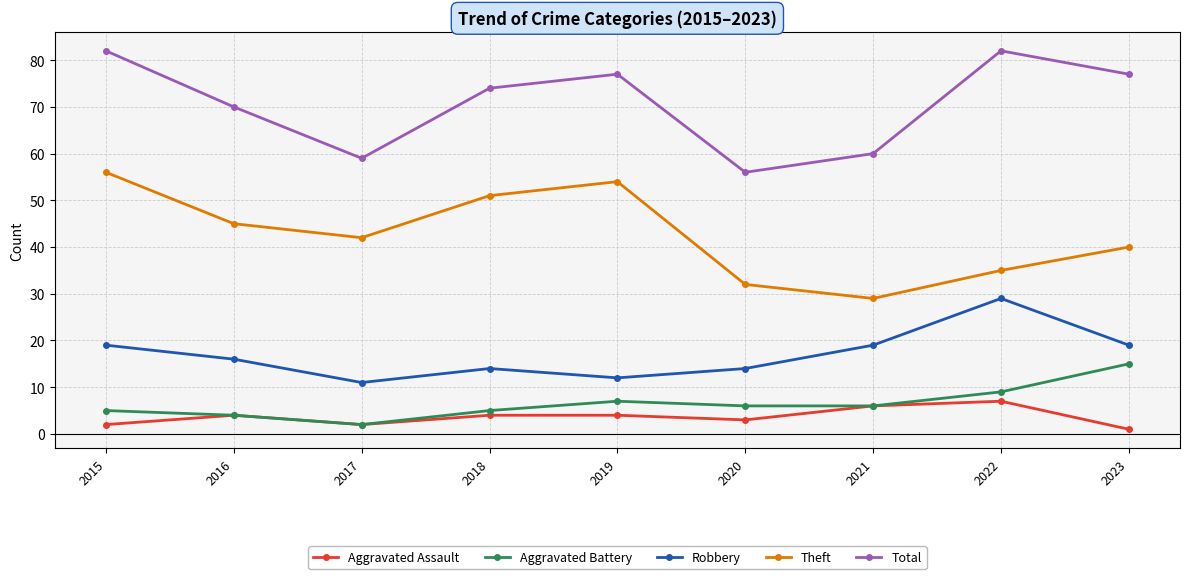

What is the value of the Theft point at the 8th from the left?

35